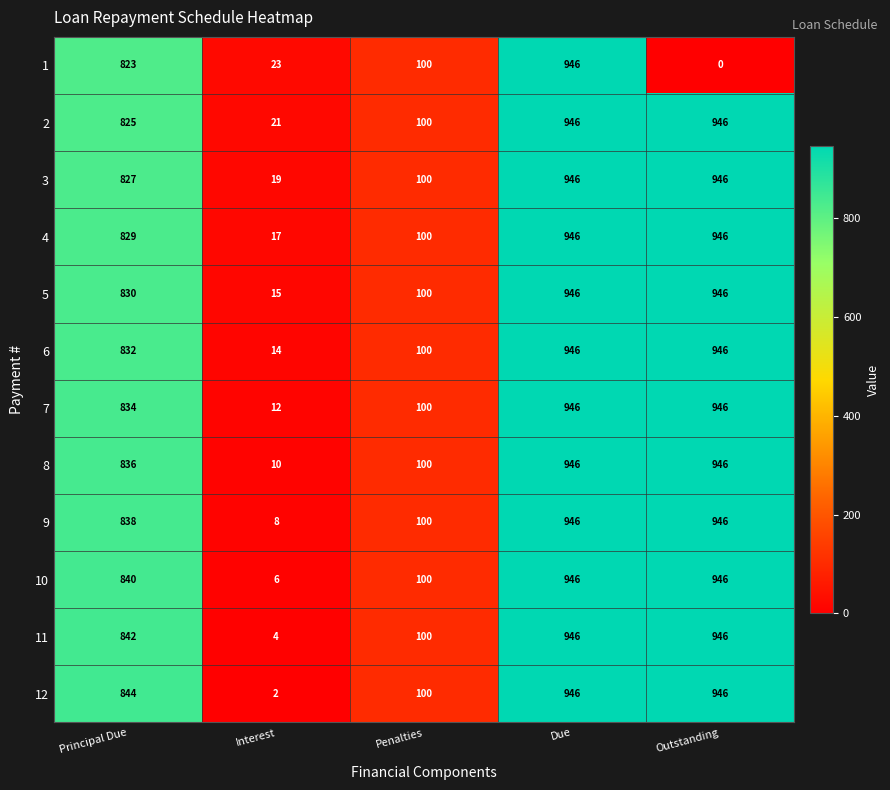

What is the sum of the 10 values at Outstanding and Interest?

952